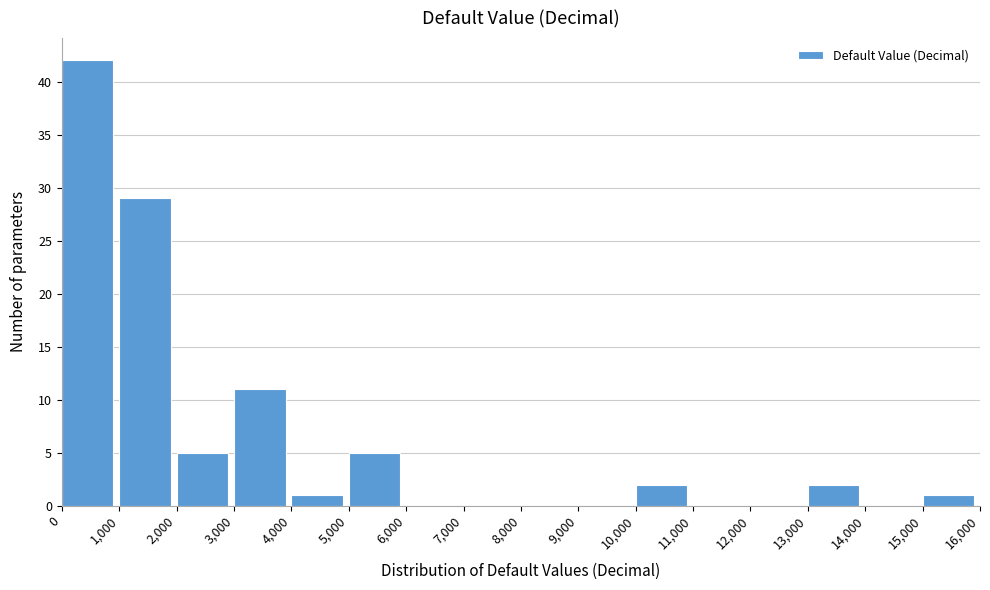

How tall is the bar that spans 0 to 1,000 on the x-axis? The values are not printed on the chart, so give them approximately, as read against the axis.

42